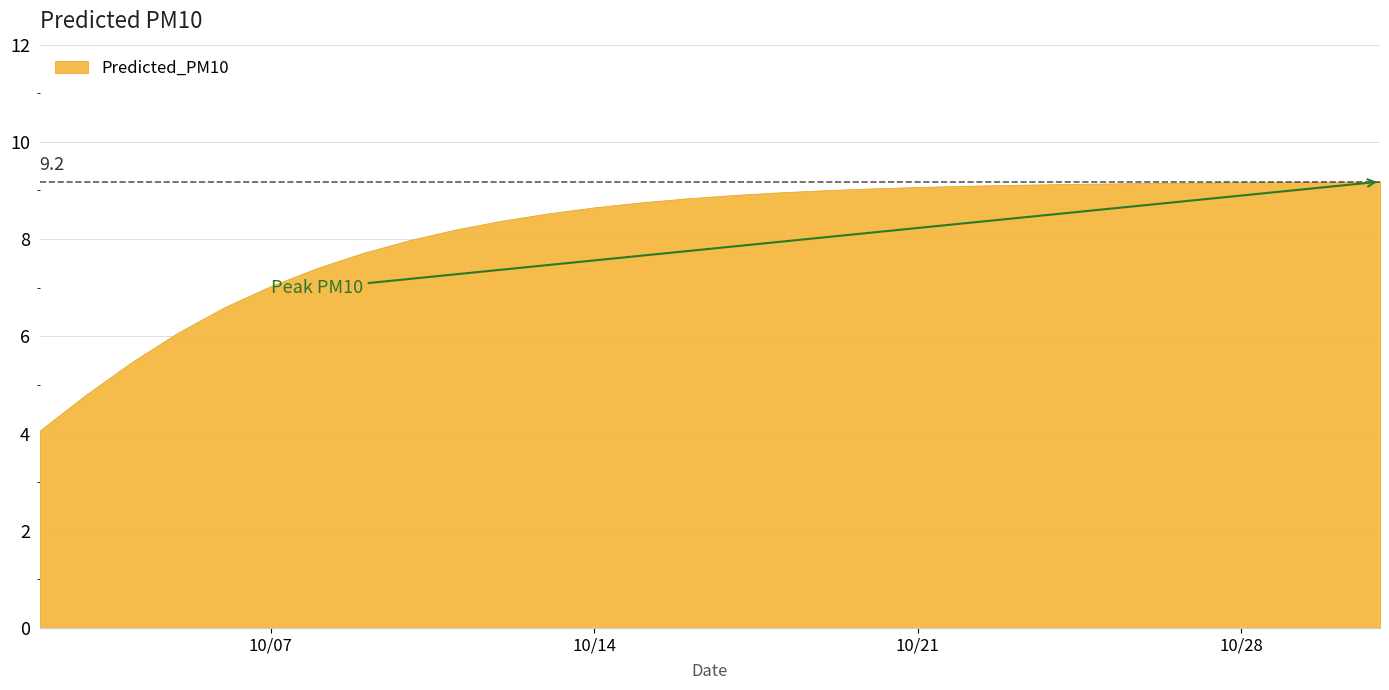

Between 2025-10-31 and 2025-10-29, which is larger?

2025-10-31